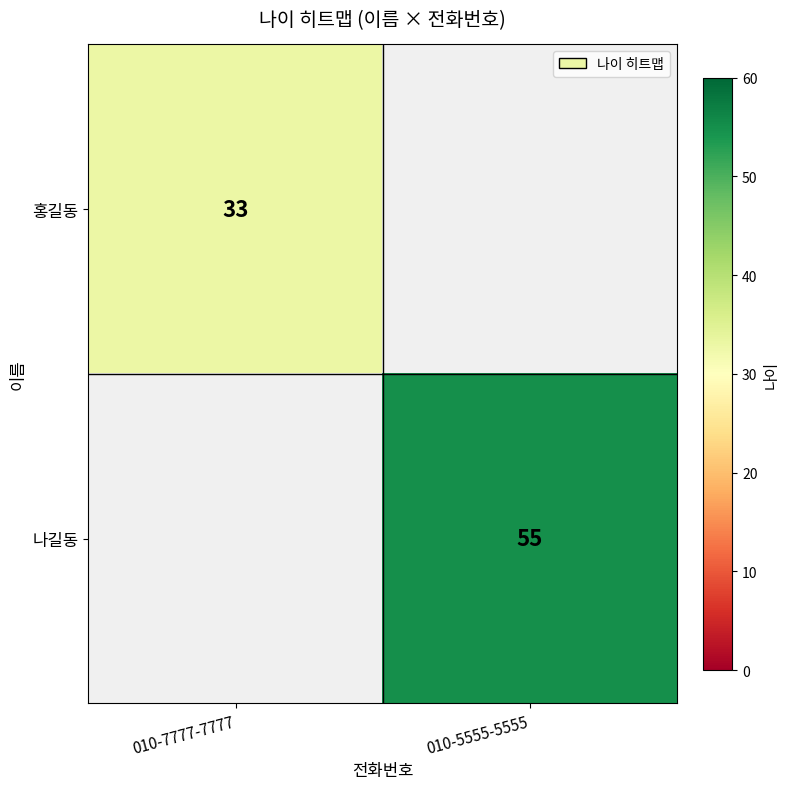

The 나길동 series shows 55 at 010-5555-5555. True or false?

True